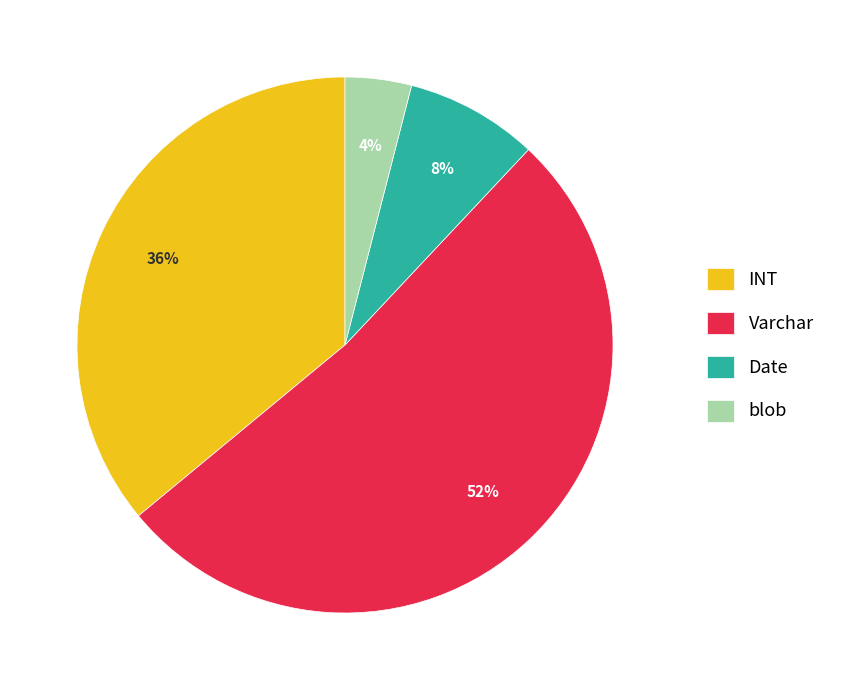

Which has a higher value, blob or INT?

INT